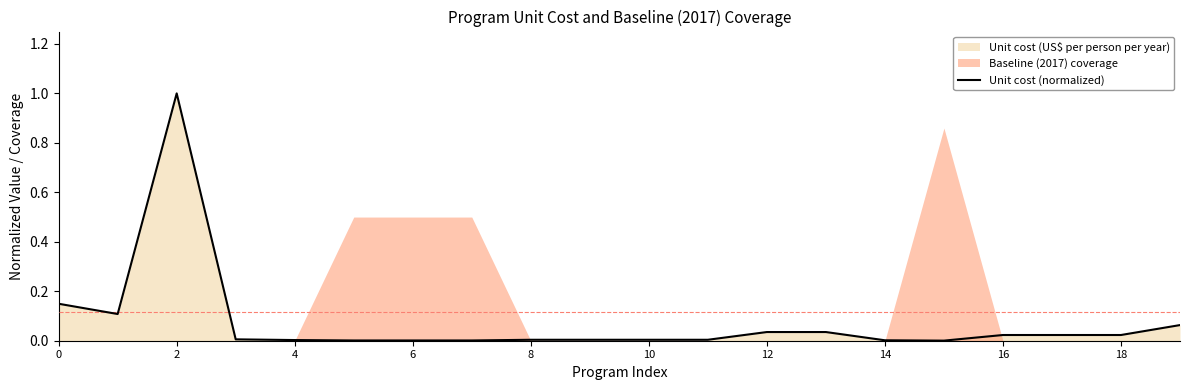

The value of Unit cost (normalized) at 8 is 0.0. True or false?

True